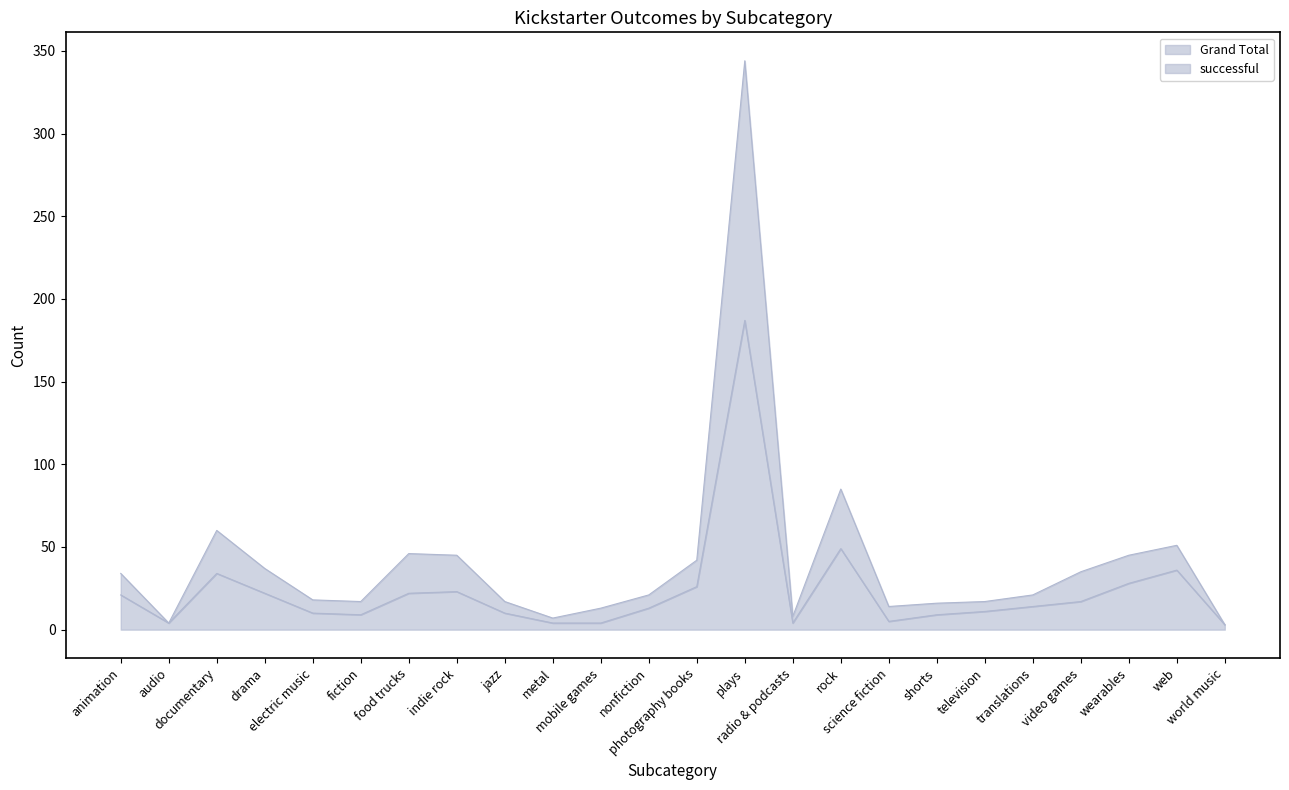

How many interior local valleys does the Grand Total series have?

5